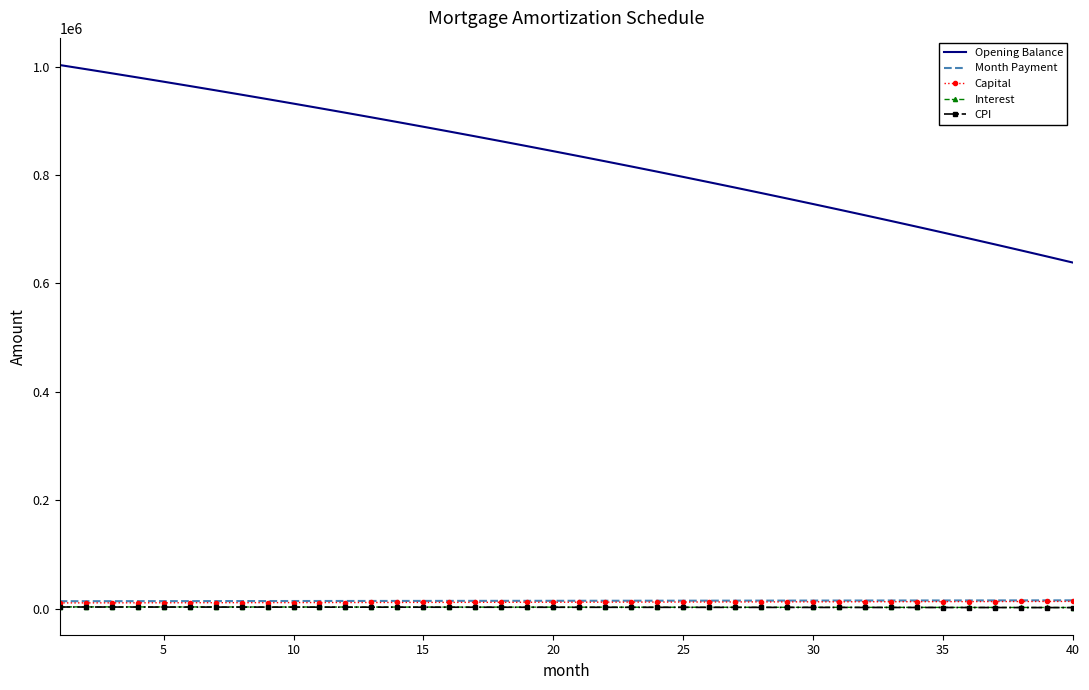

Which series has the largest total across all categories?

Opening Balance